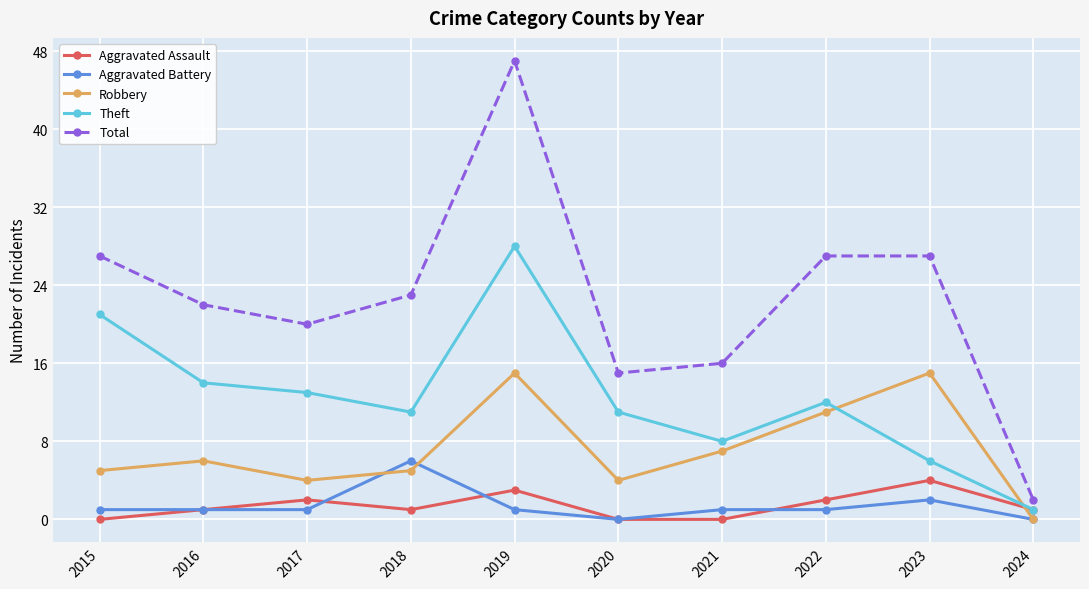

How many series are shown in this chart?

5